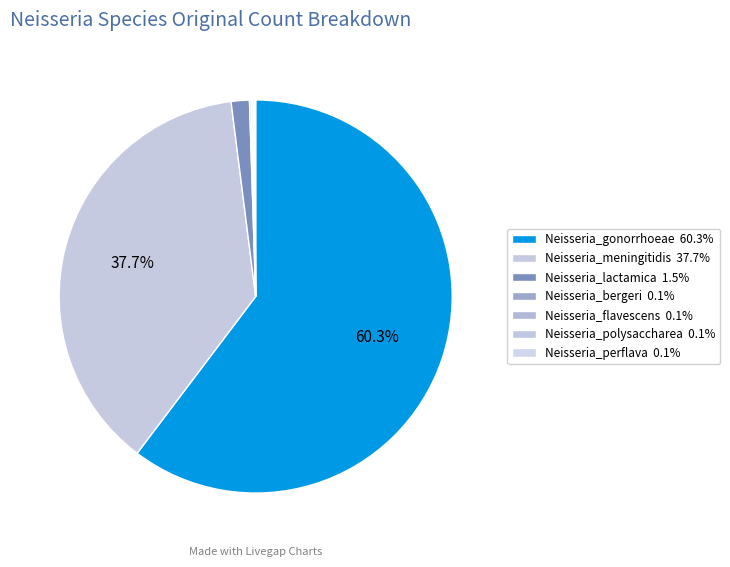

What is the largest slice in the pie chart?

Neisseria_gonorrhoeae